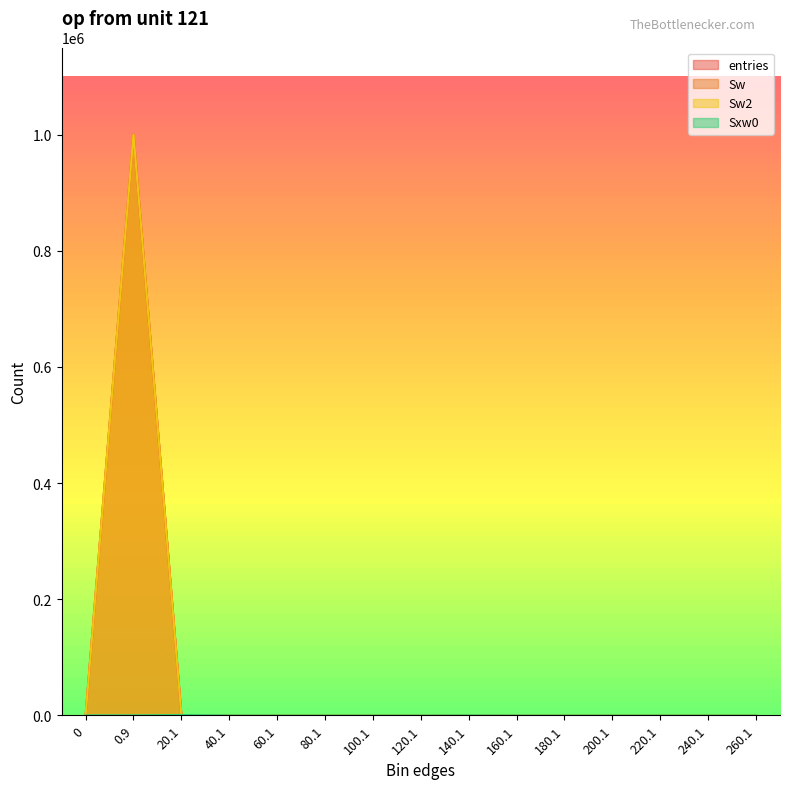

What is the sum of the Sw2 values at 140.1 and 80.1?

1